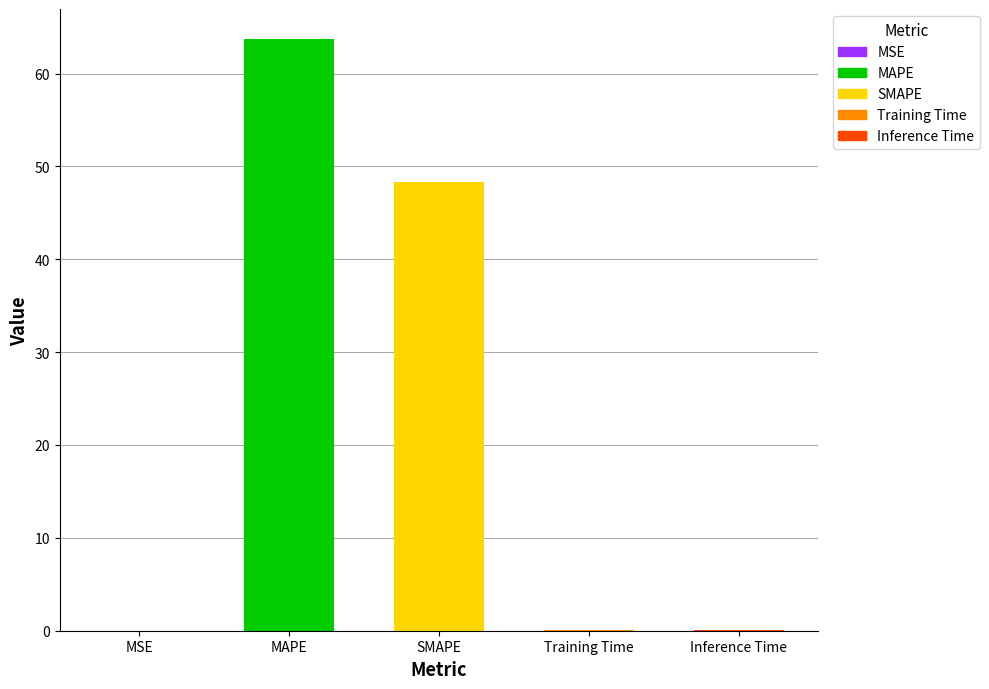

What is the change in value from MSE to SMAPE?

+48.3